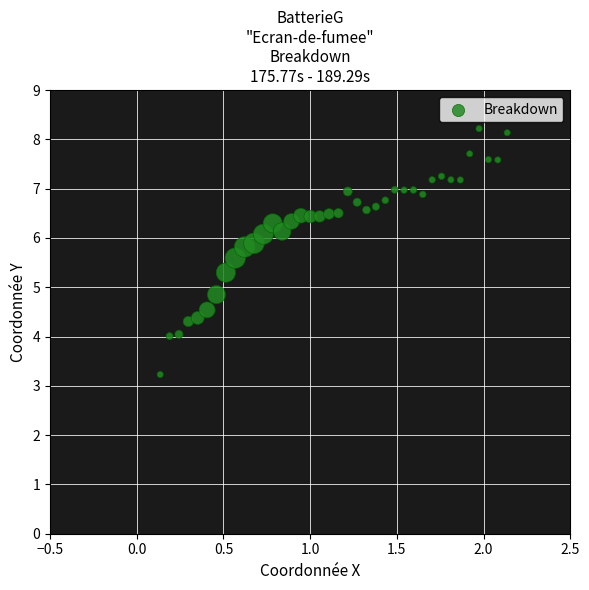

What is the range of X values (max minus min)?

2.0